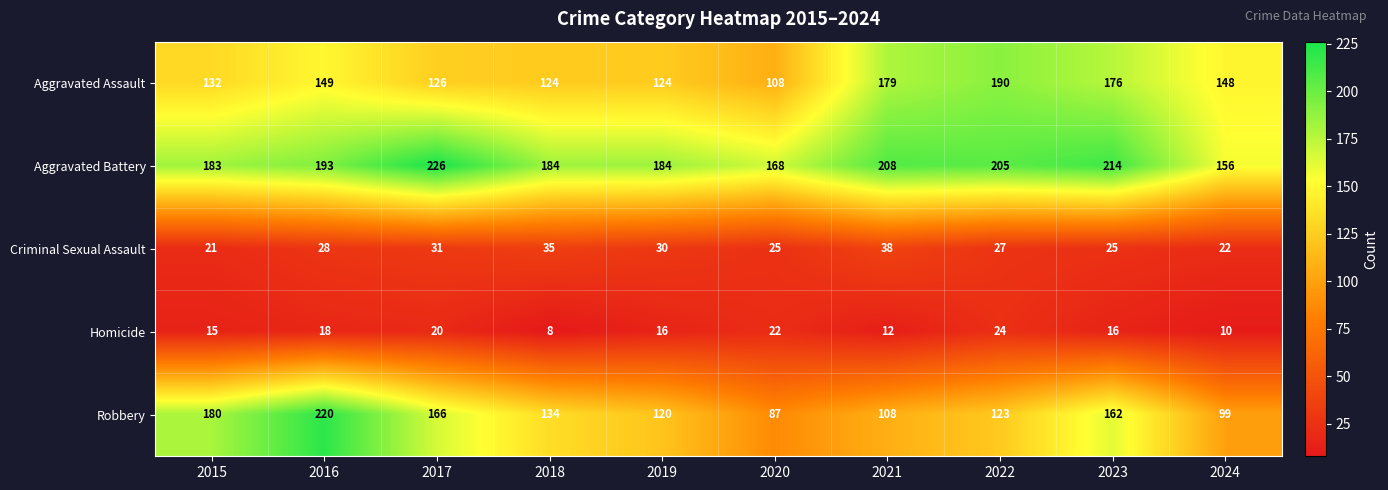

List the series in order of their peak value, highest first.

Aggravated Battery, Robbery, Aggravated Assault, Criminal Sexual Assault, Homicide